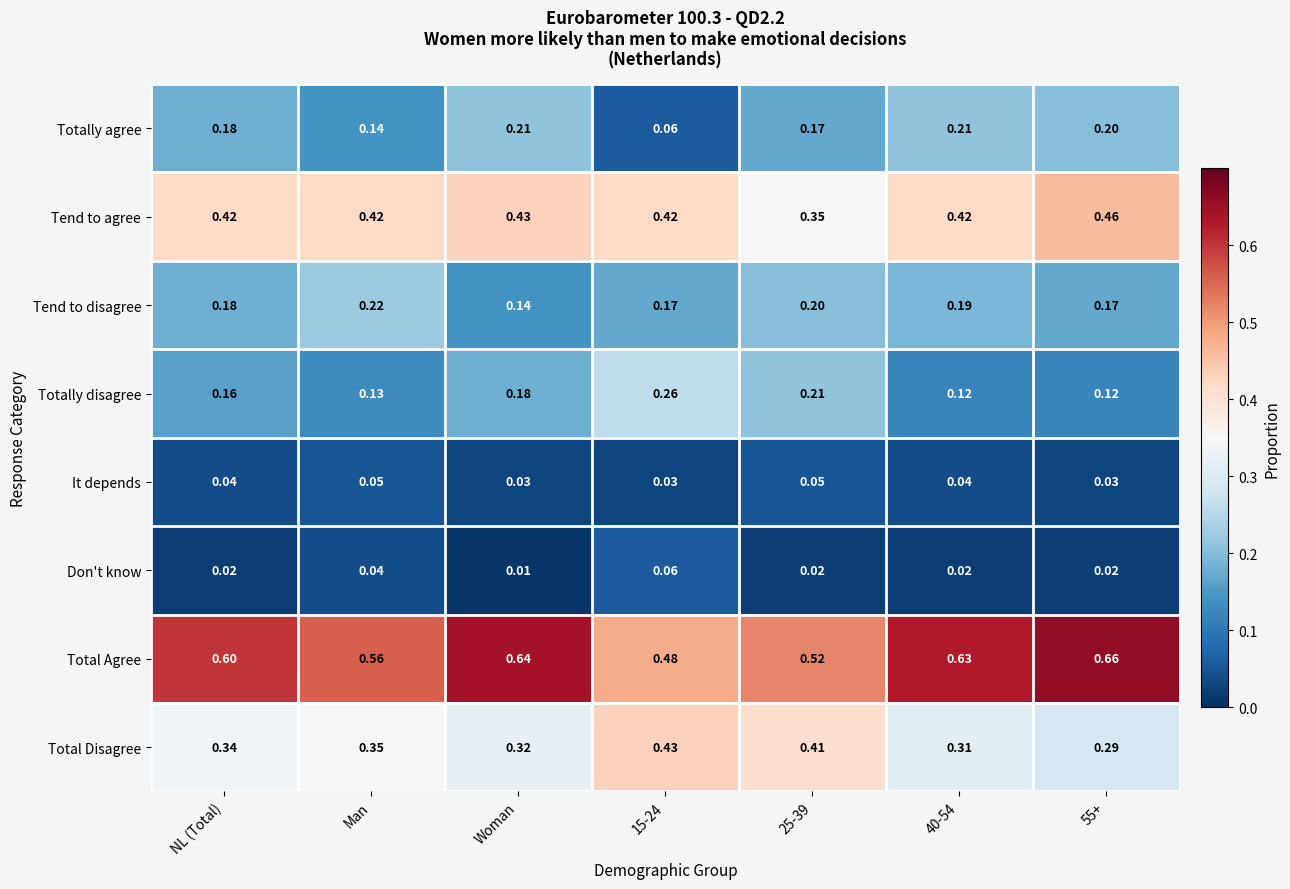

Which series has the largest range (max minus min)?

Total Agree